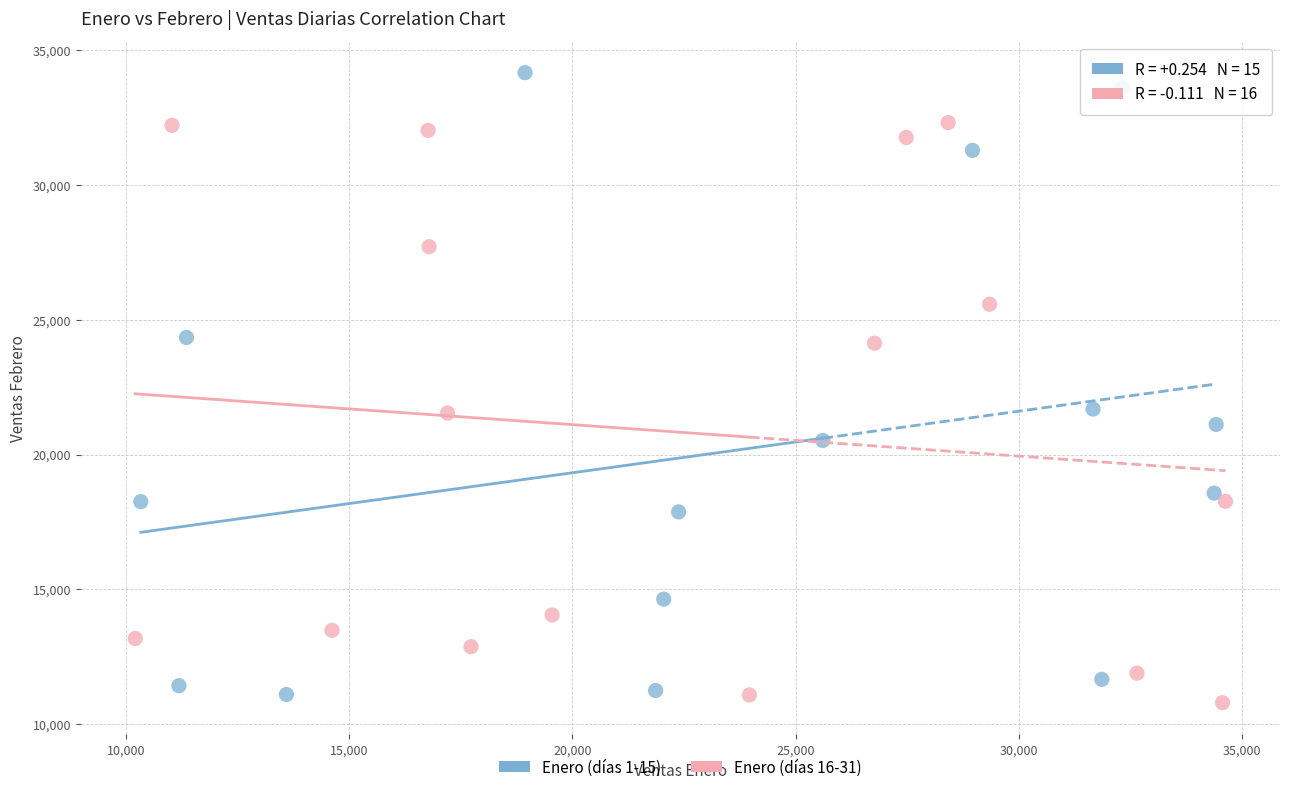

Which series has the widest spread of Y values?

Enero (días 1-15)